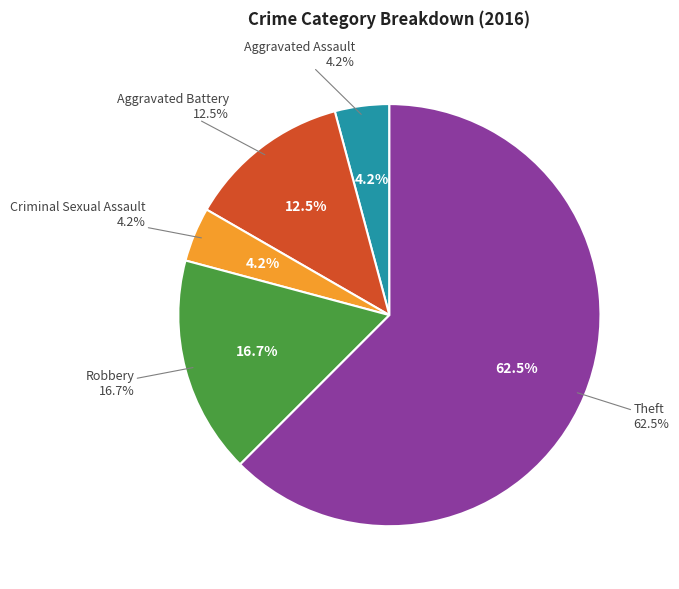

What is the change in value from Aggravated Battery to Robbery?

+1